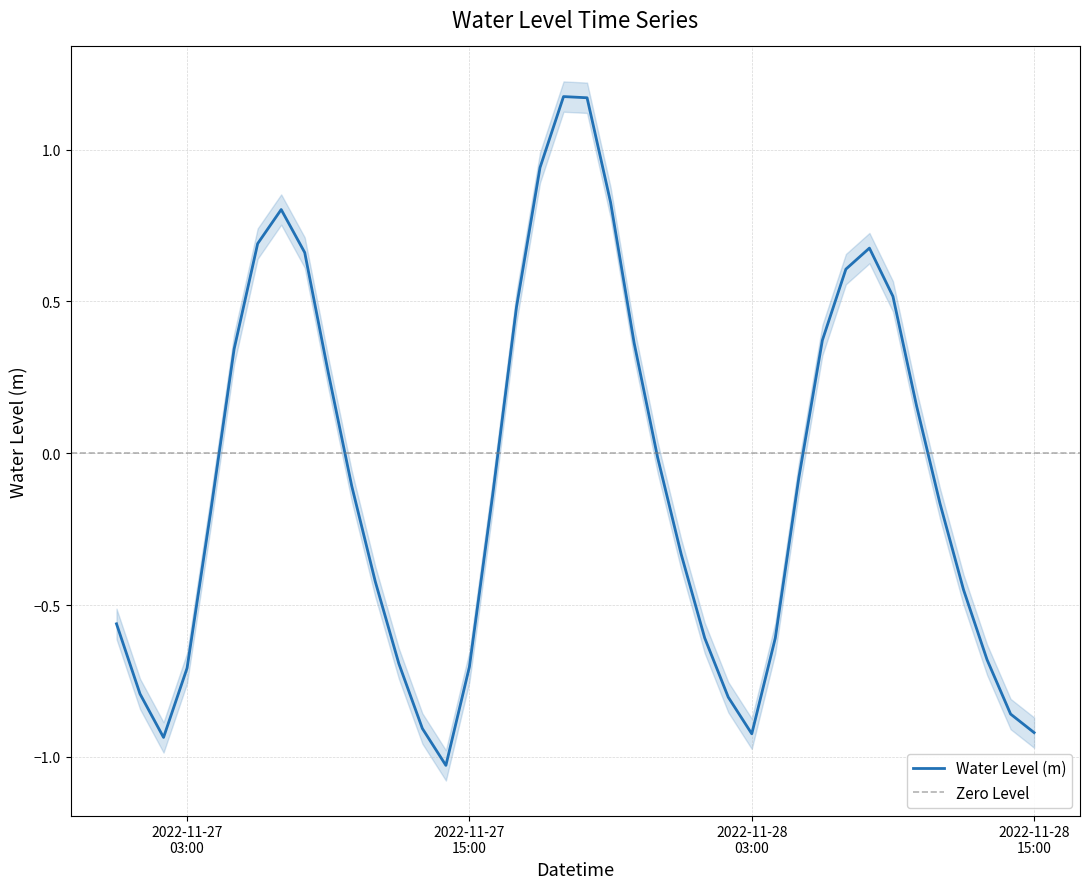

Rank the categories by value from lowest to highest.

2022-11-27 14:00:00, 2022-11-27 02:00:00, 2022-11-28 03:00:00, 2022-11-28 15:00:00, 2022-11-27 13:00:00, 2022-11-28 14:00:00, 2022-11-28 02:00:00, 2022-11-27 01:00:00, 2022-11-27 03:00:00, 2022-11-27 15:00:00, 2022-11-27 12:00:00, 2022-11-28 13:00:00, 2022-11-28 04:00:00, 2022-11-28 01:00:00, 2022-11-27 00:00:00, 2022-11-28 12:00:00, 2022-11-27 11:00:00, 2022-11-28 00:00:00, 2022-11-27 04:00:00, 2022-11-28 11:00:00, 2022-11-27 16:00:00, 2022-11-27 10:00:00, 2022-11-28 05:00:00, 2022-11-27 23:00:00, 2022-11-28 10:00:00, 2022-11-27 09:00:00, 2022-11-27 05:00:00, 2022-11-27 22:00:00, 2022-11-28 06:00:00, 2022-11-27 17:00:00, 2022-11-28 09:00:00, 2022-11-28 07:00:00, 2022-11-27 08:00:00, 2022-11-28 08:00:00, 2022-11-27 06:00:00, 2022-11-27 07:00:00, 2022-11-27 21:00:00, 2022-11-27 18:00:00, 2022-11-27 20:00:00, 2022-11-27 19:00:00